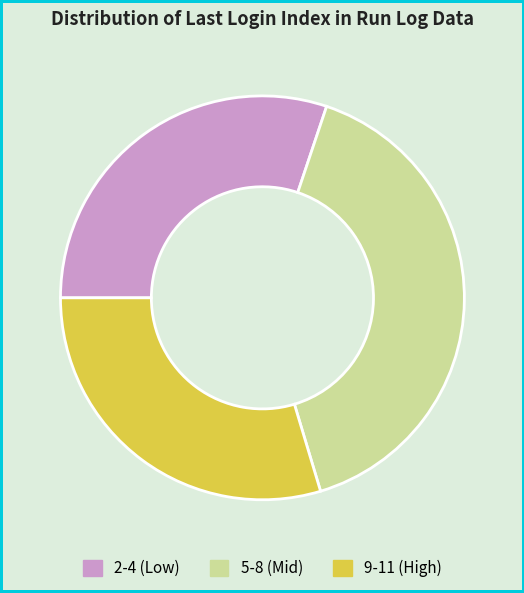

Rank the categories by value from highest to lowest.

5-8 (Mid), 2-4 (Low), 9-11 (High)